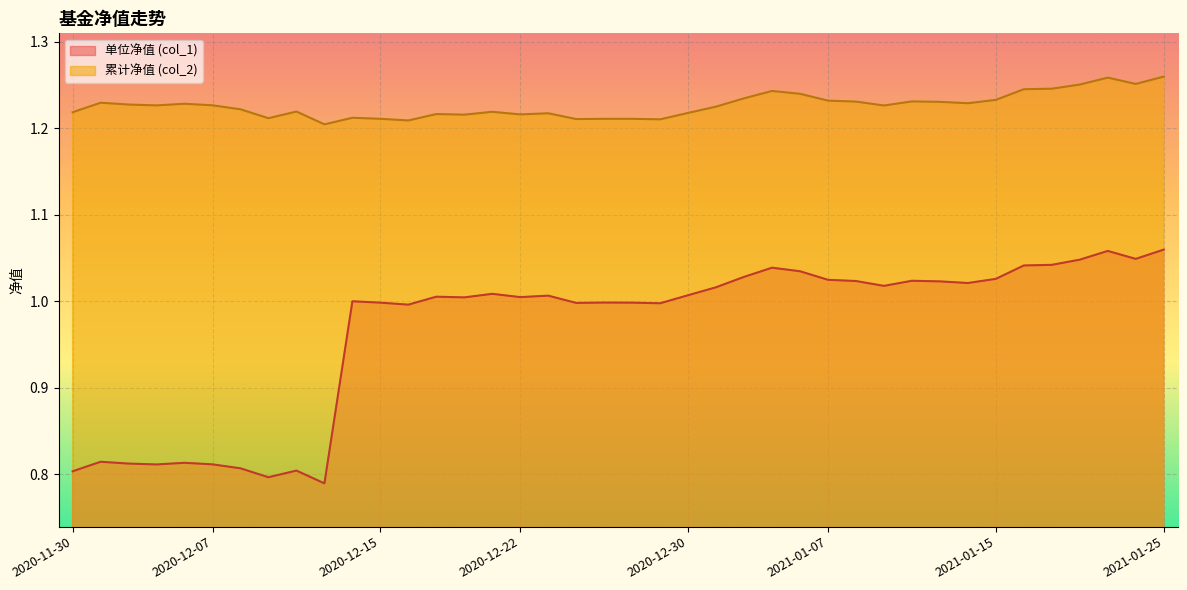

Rank the series by their maximum value, from lowest to highest.

单位净值 (col_1), 累计净值 (col_2)